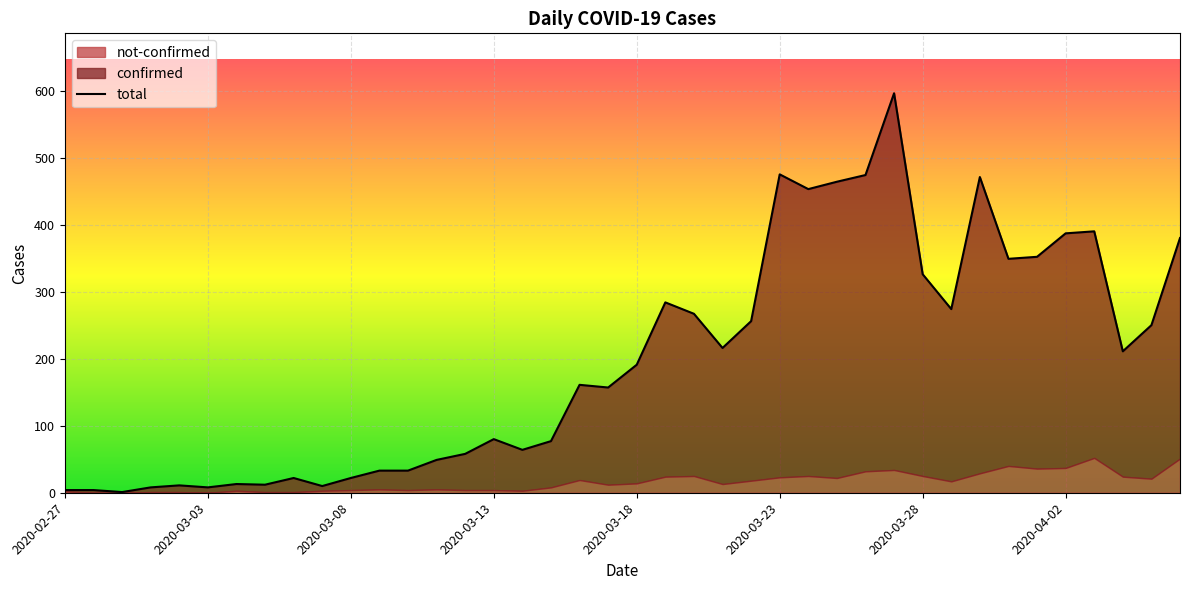

The chart shows a value of 154 at 2020-04-01. True or false?

False